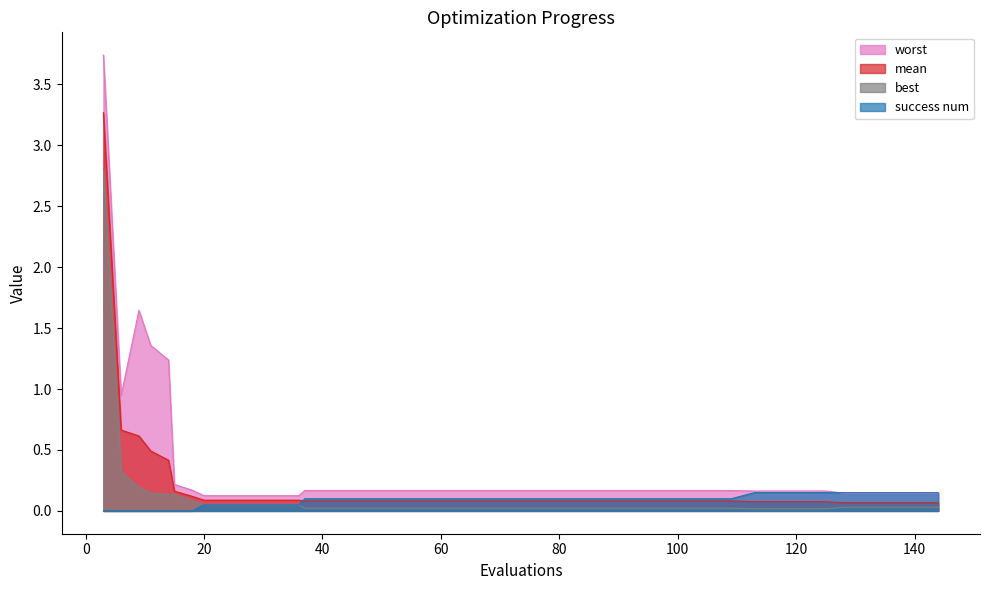

What is the value of the worst point at the 20th from the left?

0.2